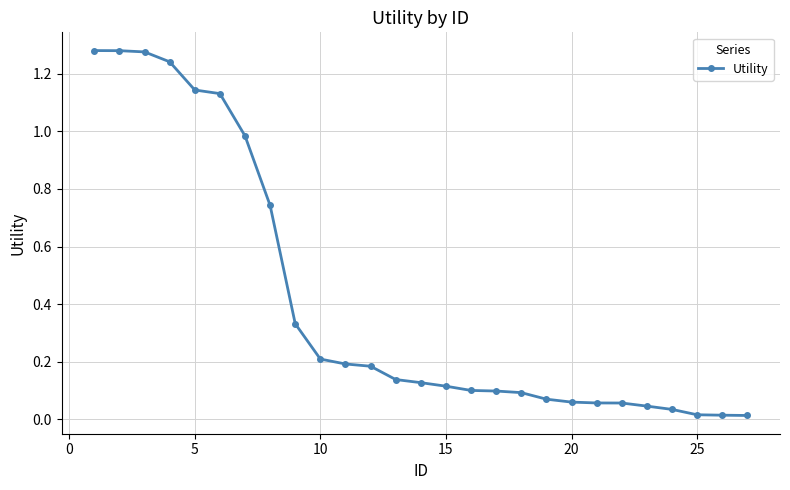

What is the average value?

0.4